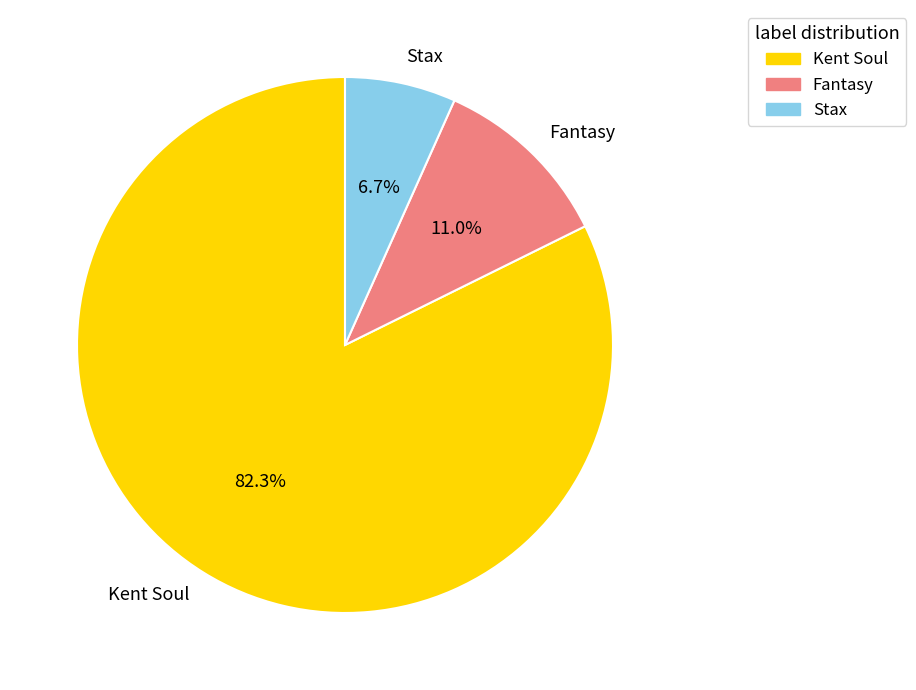

Which has a higher value, Kent Soul or Fantasy?

Kent Soul